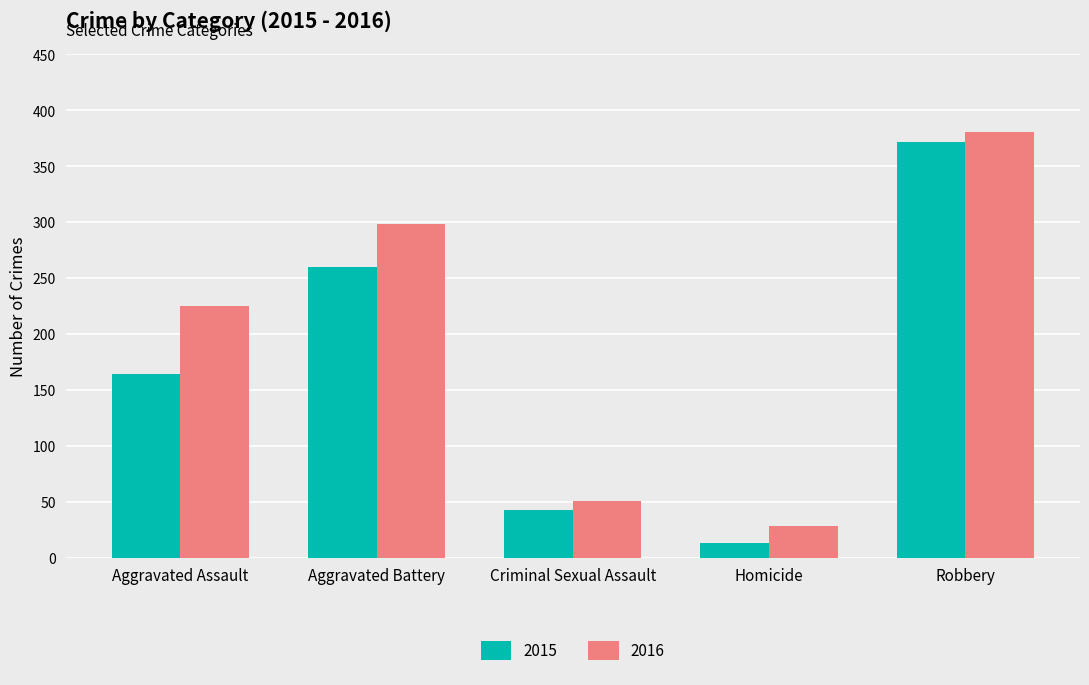

List the series in order of their overall mean, highest first.

2016, 2015